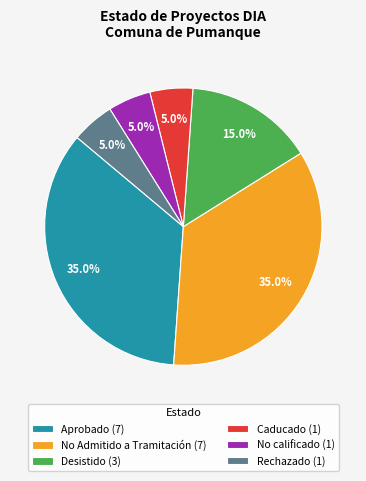

To the nearest percent, what is the average slice percentage?

17%